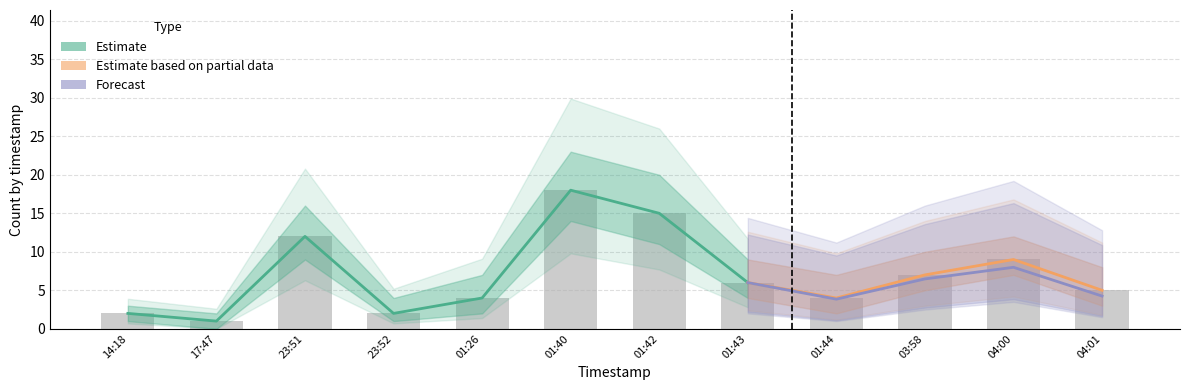

The value of Estimate at 2019-01-25 01:40 is 10. True or false?

False